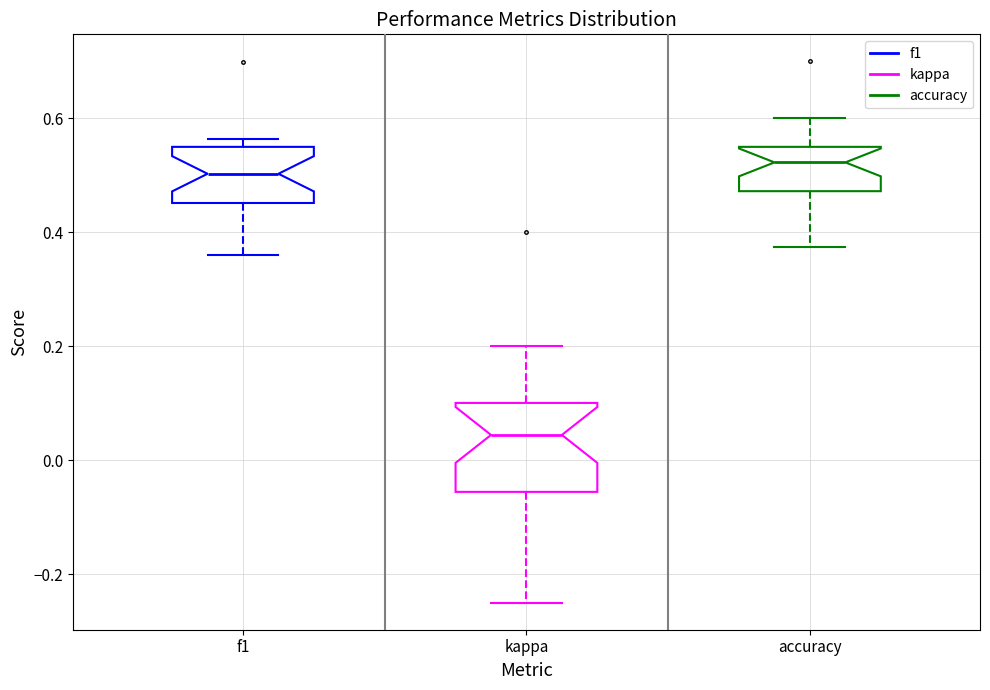

Reading left to right, transcribe this box plot: for each box, give where its median line is, the range the box spans, and where its two whiskers end, as read against the y-axis. The values are not printed on the chart, so give them approximately, as read against the axis.

f1: median 0.50, box 0.46 to 0.56, whiskers 0.36 to 0.56 (just above the box's upper edge)
kappa: median 0.04, box -0.06 to 0.10, whiskers -0.24 to 0.20
accuracy: median 0.52, box 0.48 to 0.56, whiskers 0.38 to 0.60